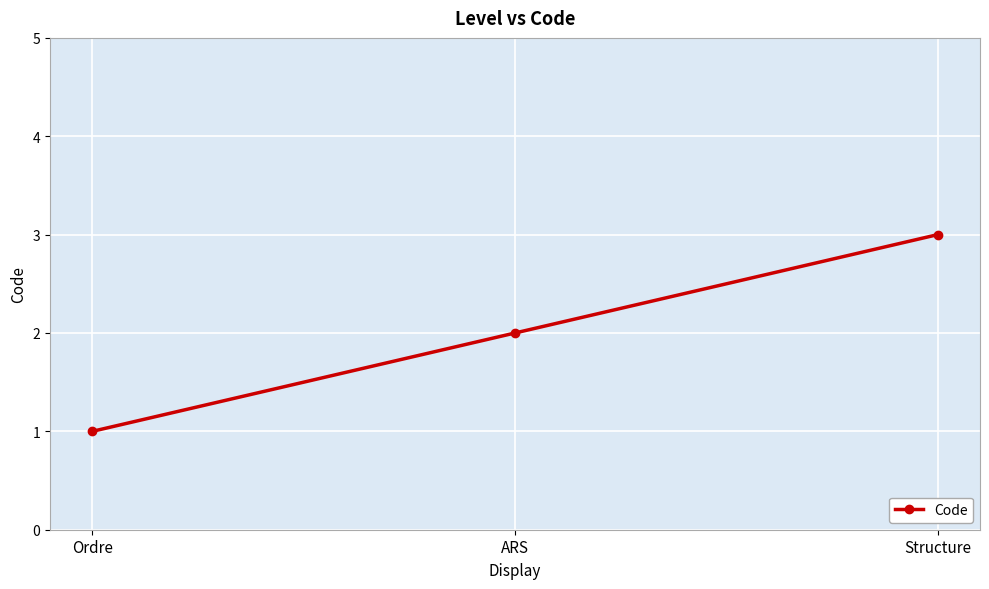

How many values are between 1 and 3?

3